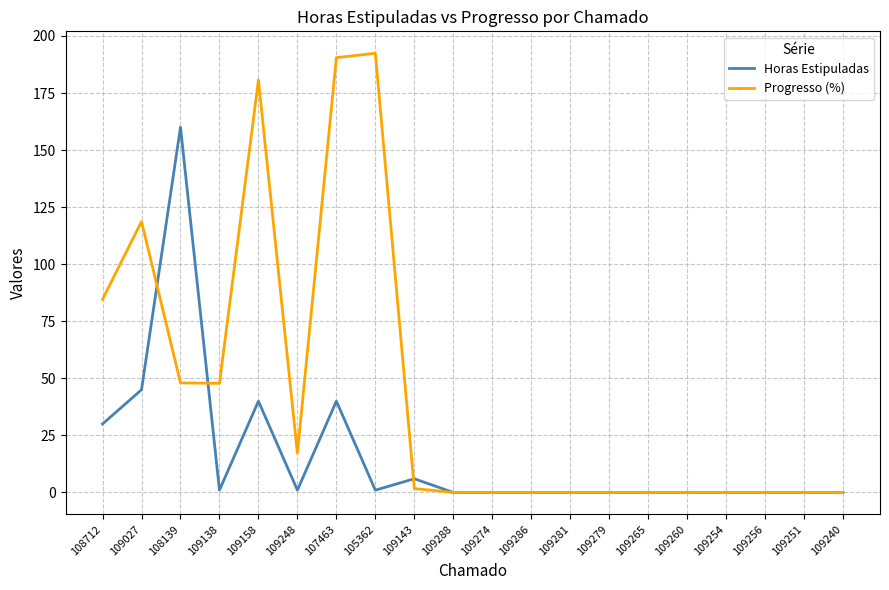

The value of Progresso (%) at 109251 is 133.9. True or false?

False